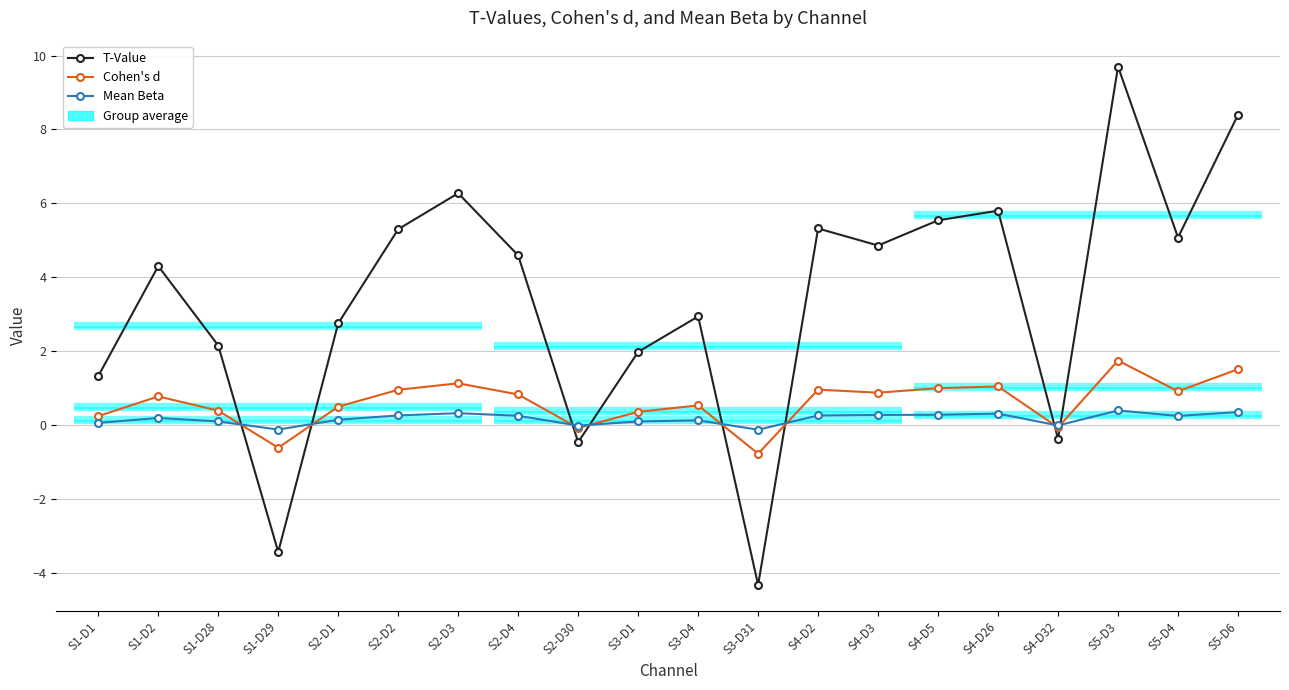

Which series has the largest total across all categories?

T-Value